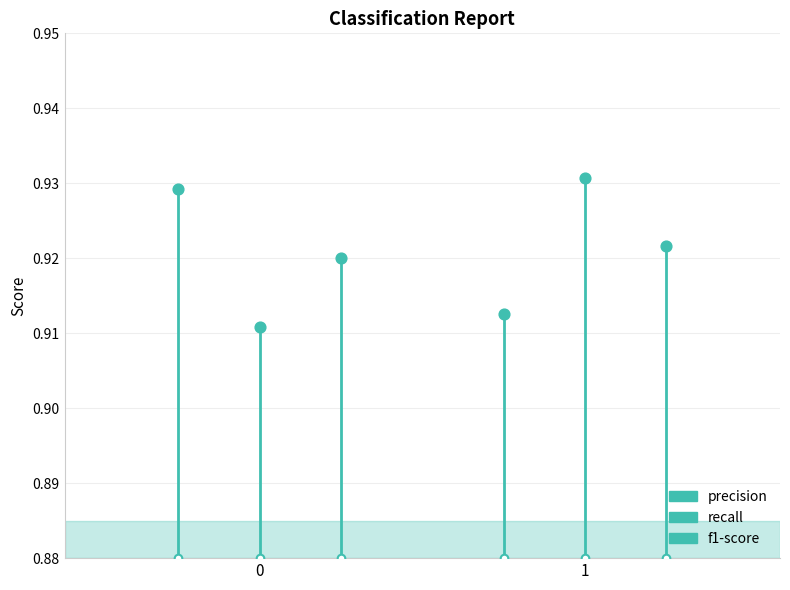

Which series contains the lowest Y value?

recall